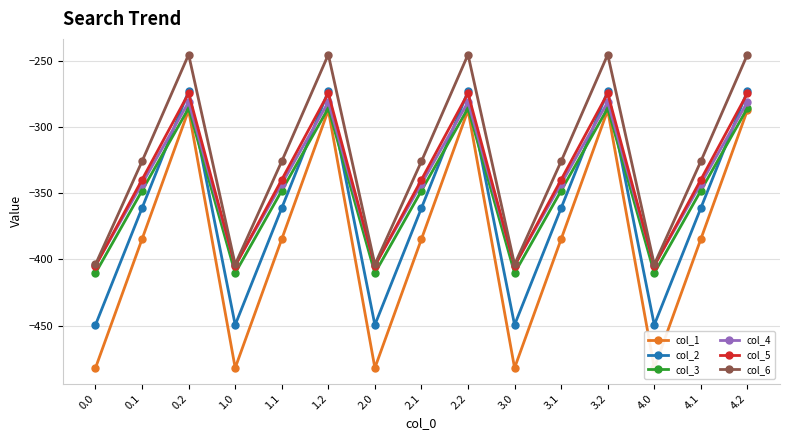

How many interior local peaks does the col_3 series have?

4